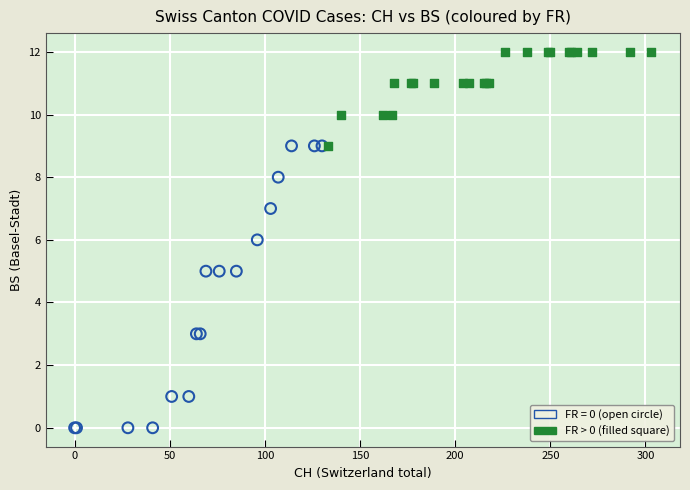

Which series has the widest spread of Y values?

FR = 0 (open circle)